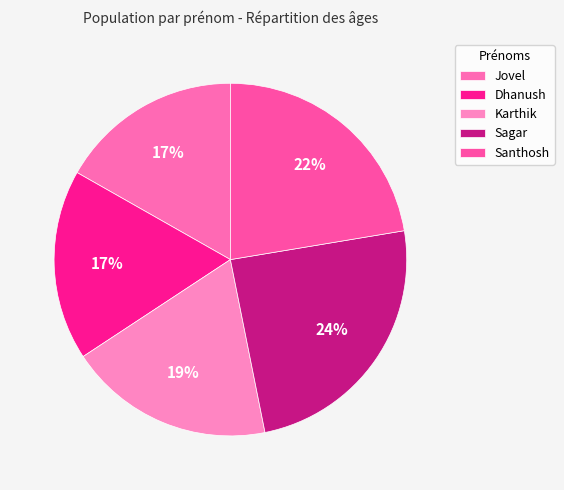

How many slices are in this pie chart?

5